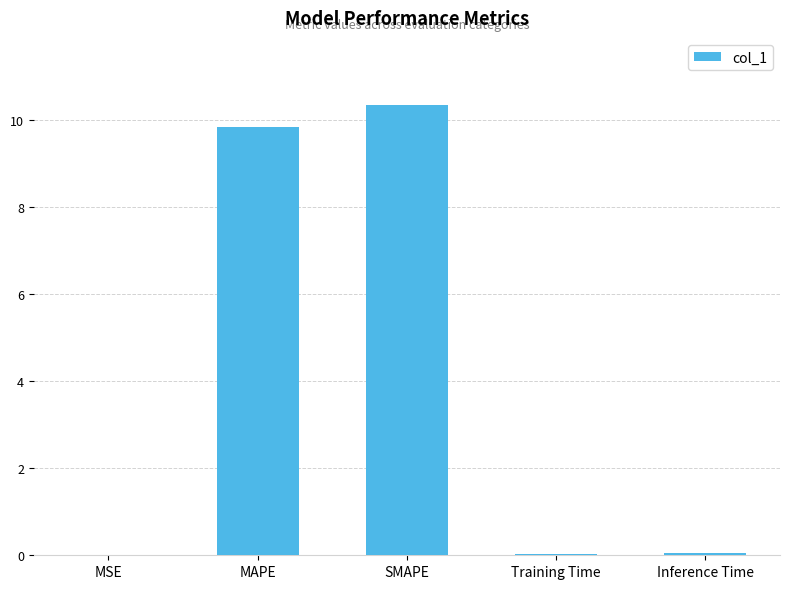

What is the ratio of the value at MAPE to the value at SMAPE?

1.0